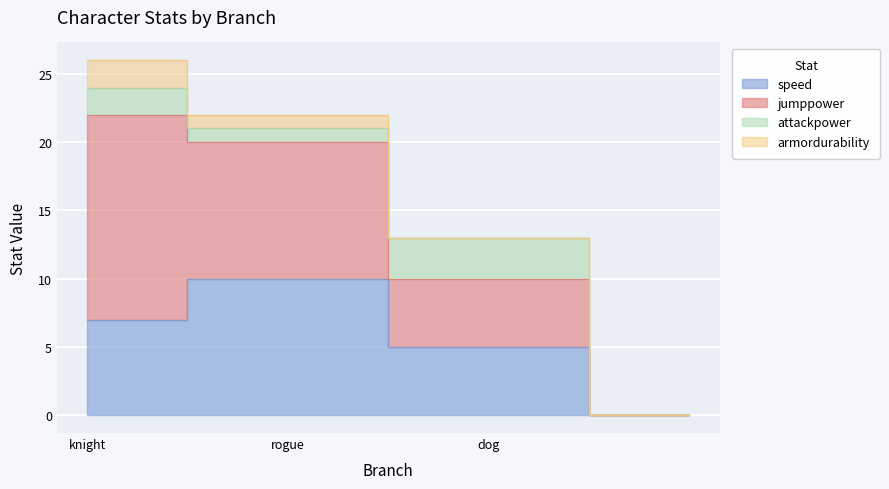

At how many categories does at least one series exceed 3?

3